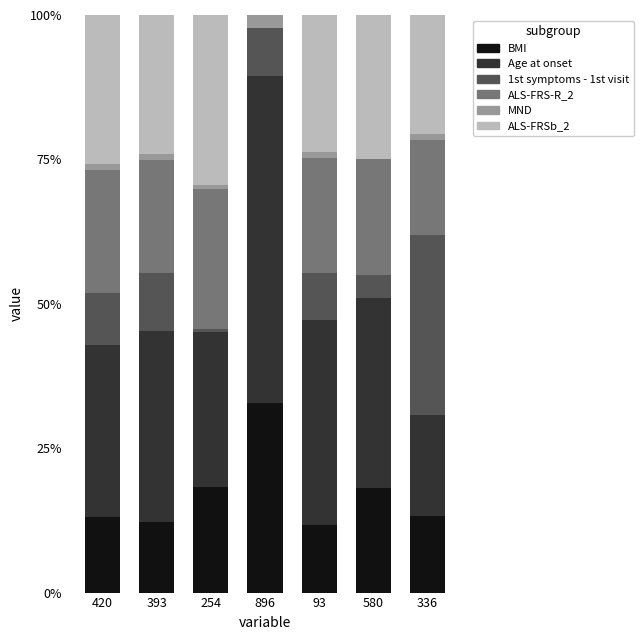

At which label does BMI reach its peak?

896